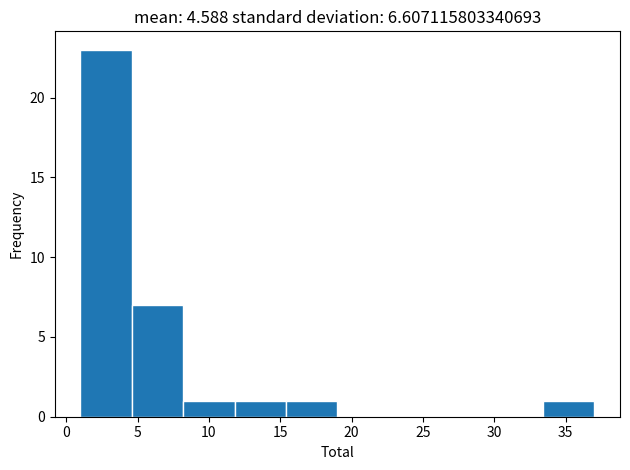

Reading left to right, transcribe this chart: for each bar, give the range it covers on the x-axis and its height. Neither the bar edges nor the heights are printed on the chart, so give them approximately, as read against the axes.

1.0 to 4.6: 23
4.6 to 8.2: 7
8.2 to 11.8: 1
11.8 to 15.4: 1
15.4 to 19.0: 1
19.0 to 22.6: 0
22.6 to 26.2: 0
26.2 to 29.8: 0
29.8 to 33.4: 0
33.4 to 37.0: 1